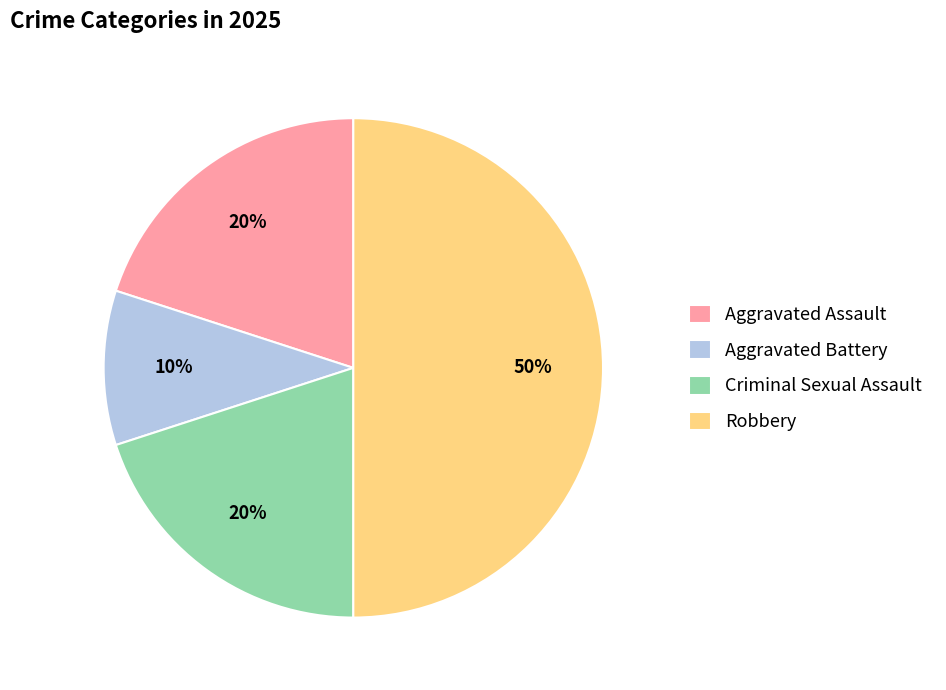

To the nearest percent, what is the difference between the Aggravated Battery and Aggravated Assault slice percentages?

10%